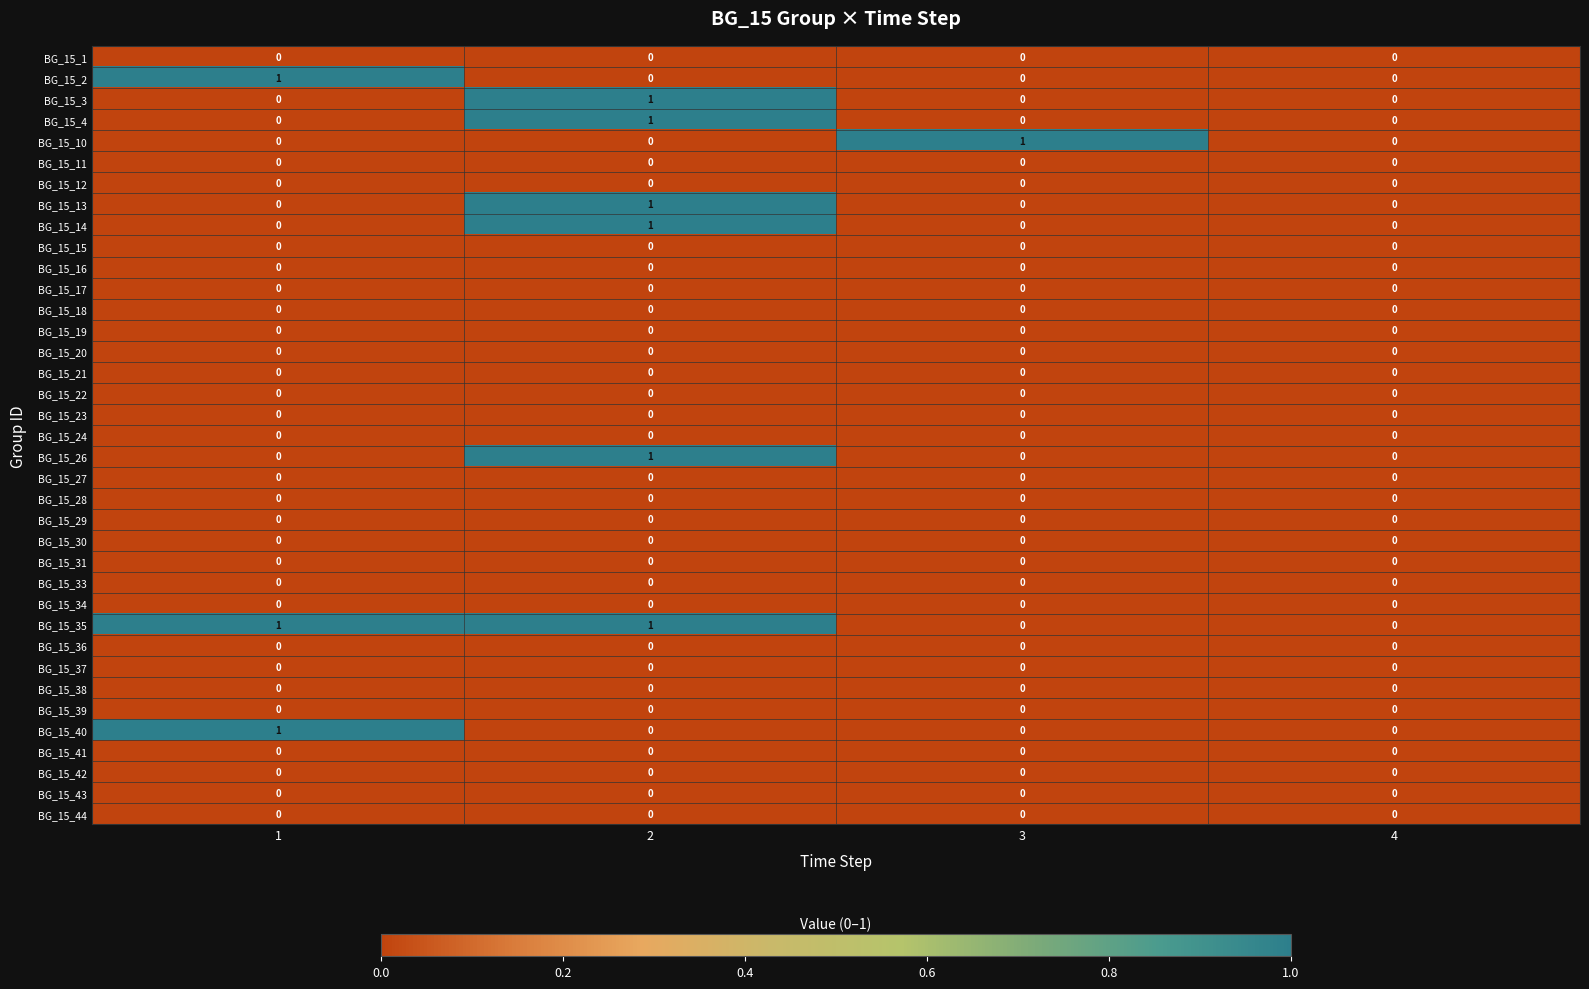

The BG_15_23 series shows 0 at 1. True or false?

True